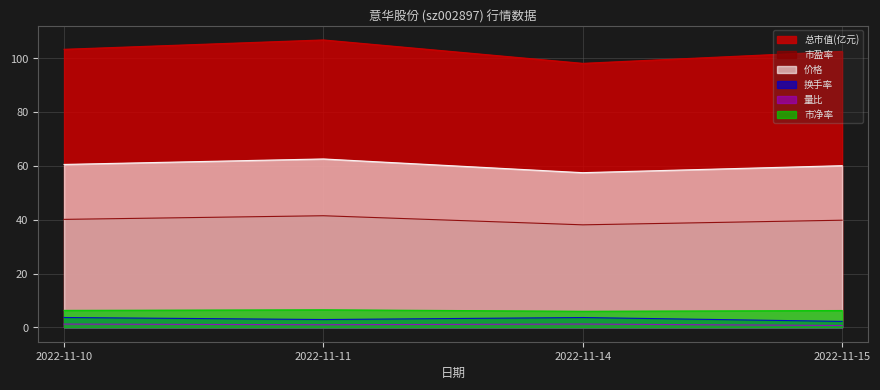

What is the total value across all series at 2022-11-10?

215.2